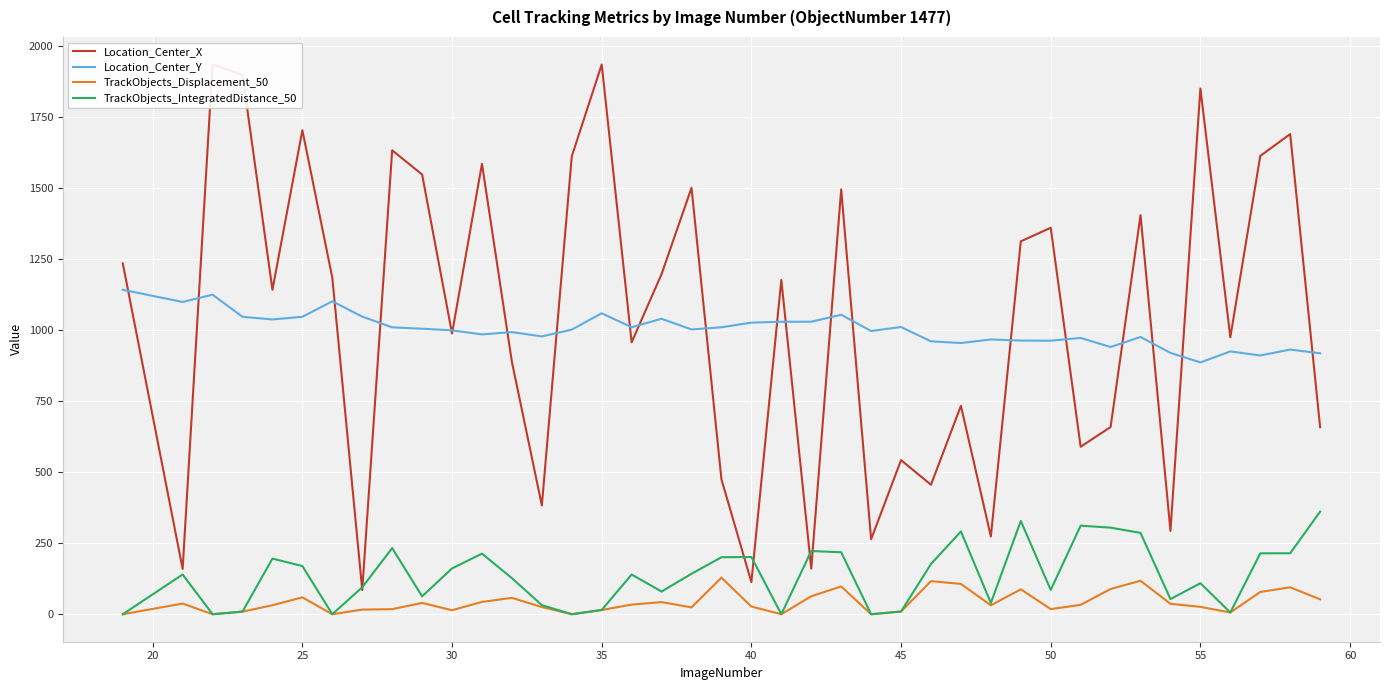

True or false: TrackObjects_IntegratedDistance_50 and Location_Center_Y cross at least once.

False